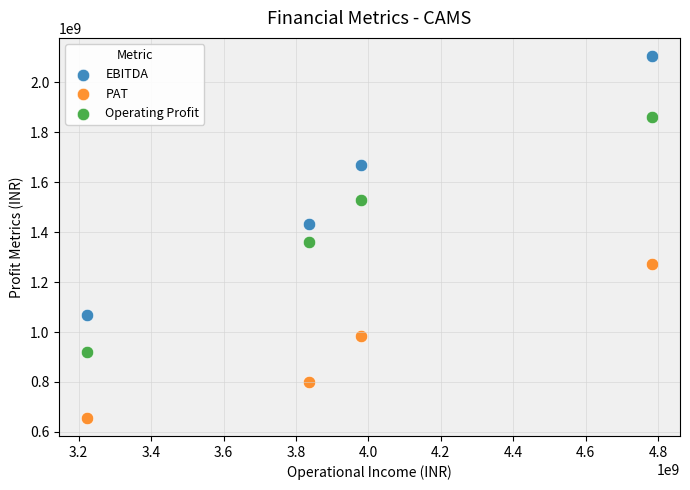

Which series contains the highest Y value?

EBITDA